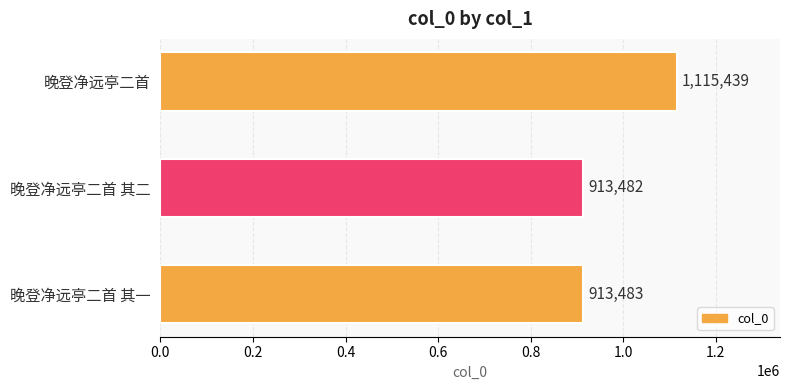

Reading top to bottom, what are all the values shown in this chart?

晚登净远亭二首=1115439	晚登净远亭二首 其二=913482	晚登净远亭二首 其一=913483